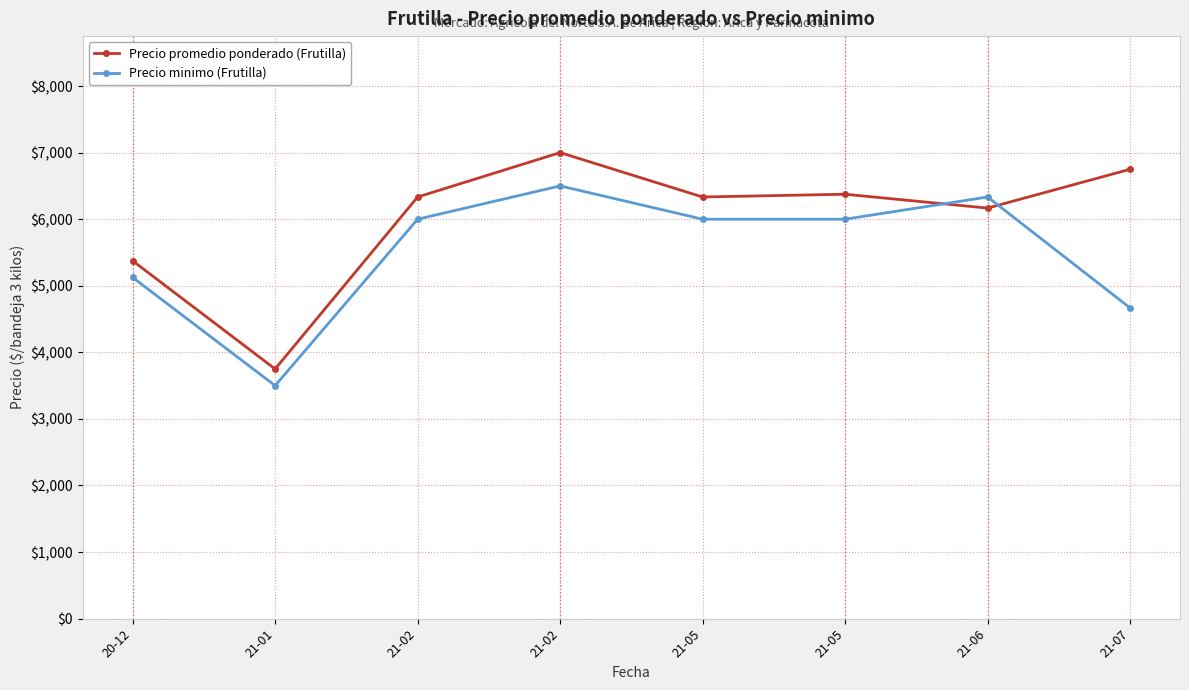

What is the maximum value for Precio promedio ponderado (Frutilla)?

7000.0